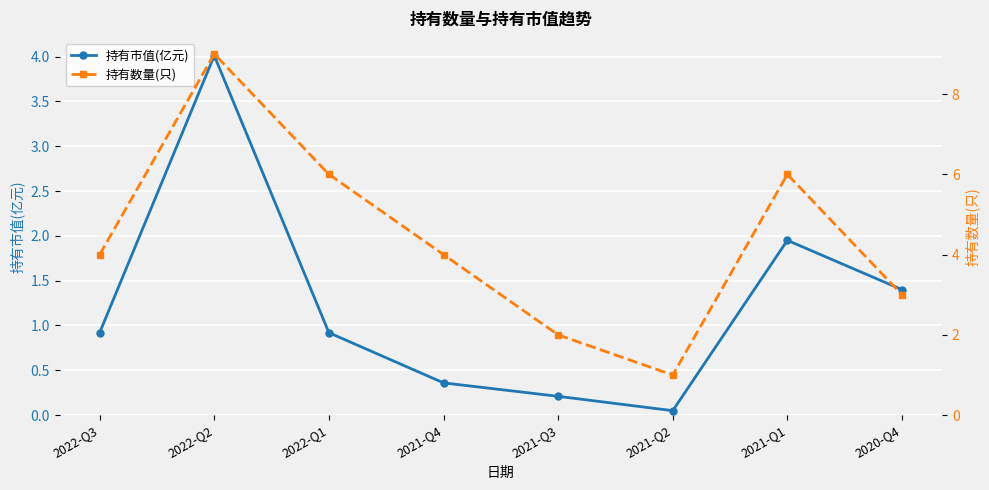

Rank the series by their average value, from lowest to highest.

持有市值(亿元), 持有数量(只)